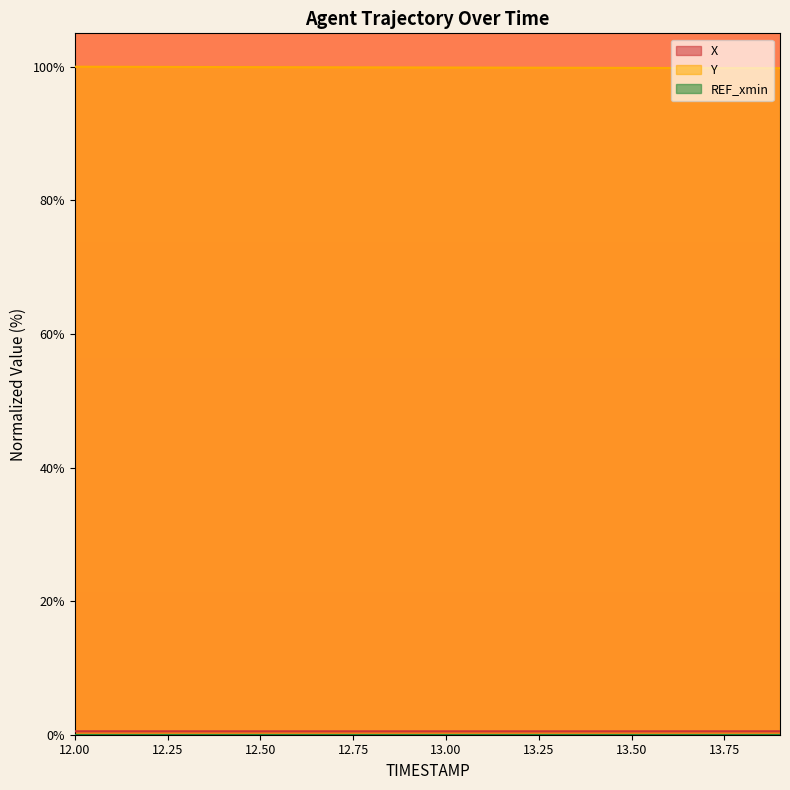

What is the greatest value displayed?

100.0